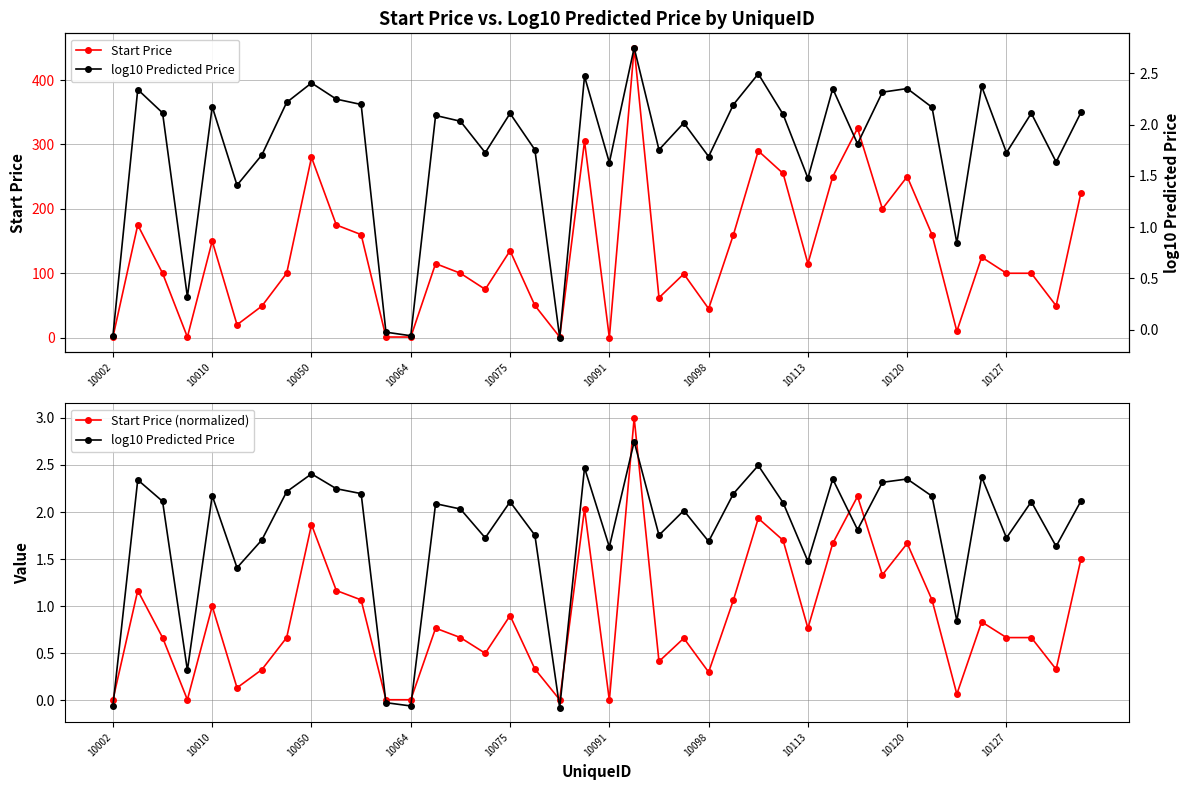

True or false: Start Price has more than 0 points higher than both neighbors.

True